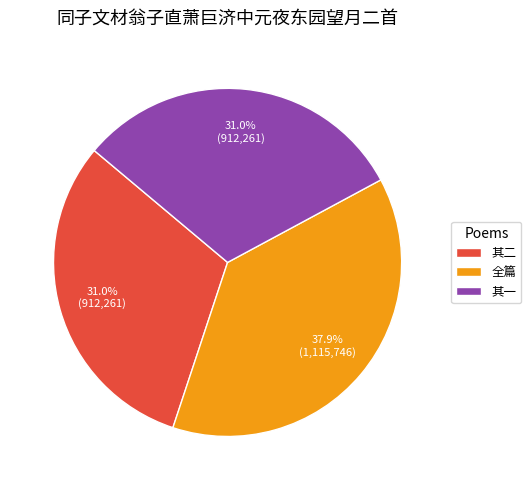

Is the sum of 其二 and 其一 greater than half?

Yes